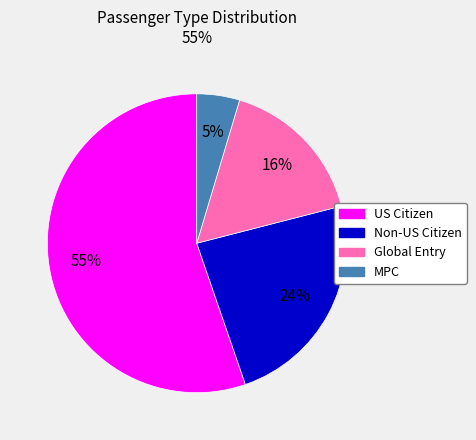

Is it true that MPC is 5% of the pie?

True